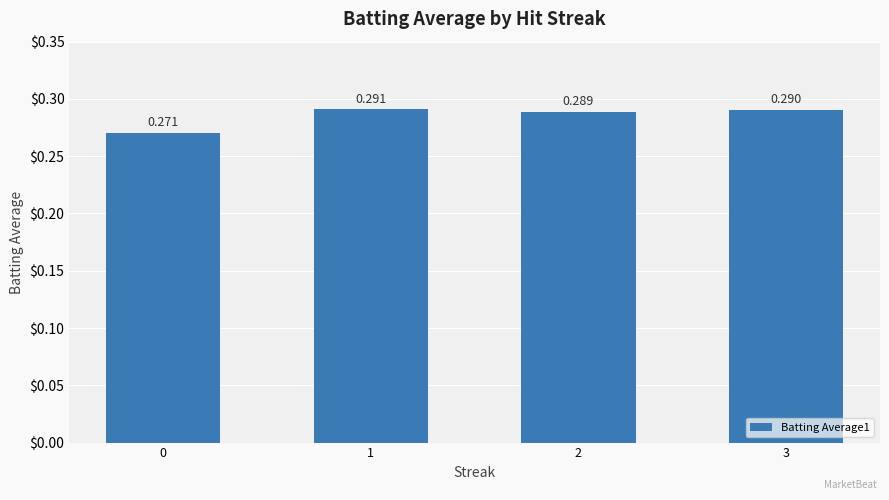

How many data points does each series have?

4